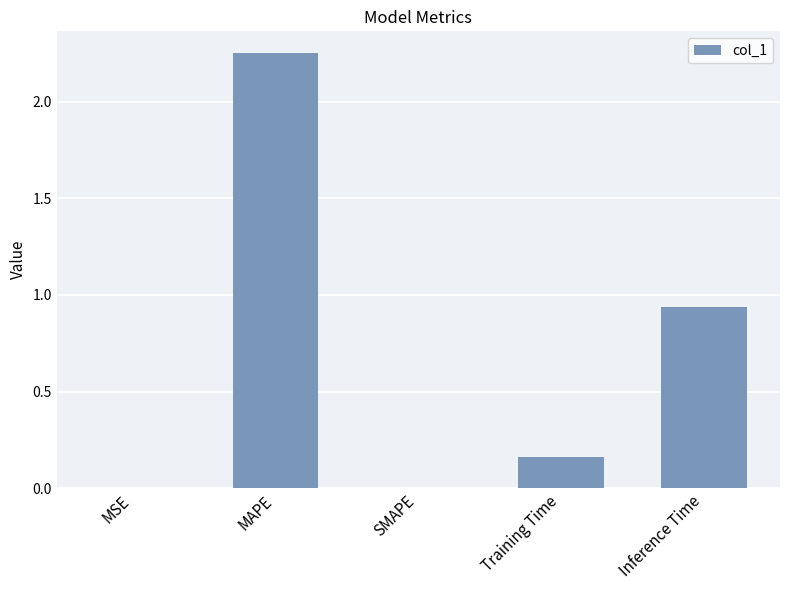

What is the sum of all values?

3.4